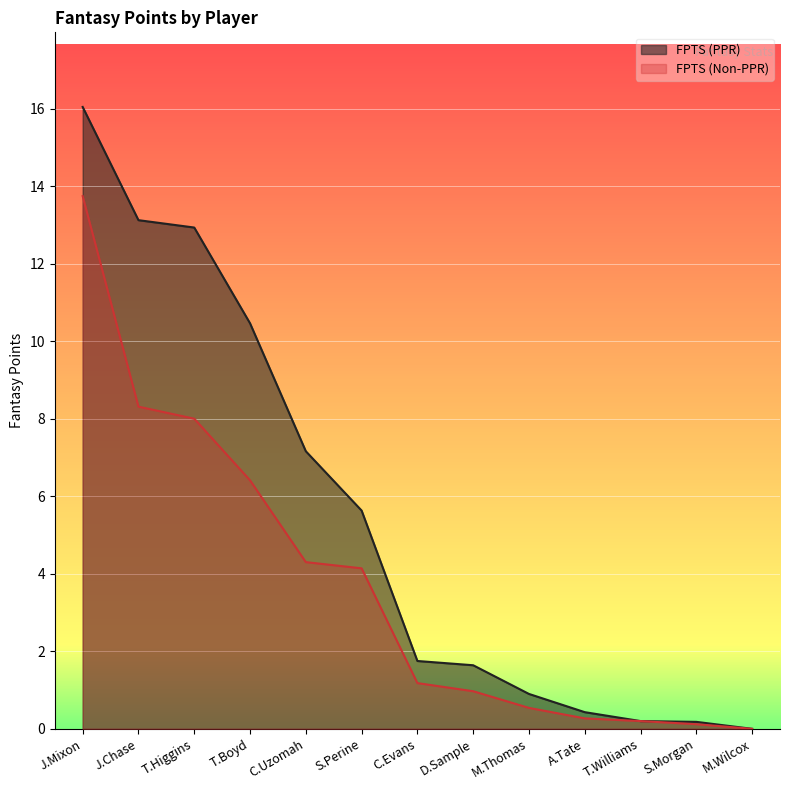

Which series has the widest spread of values?

FPTS (PPR)